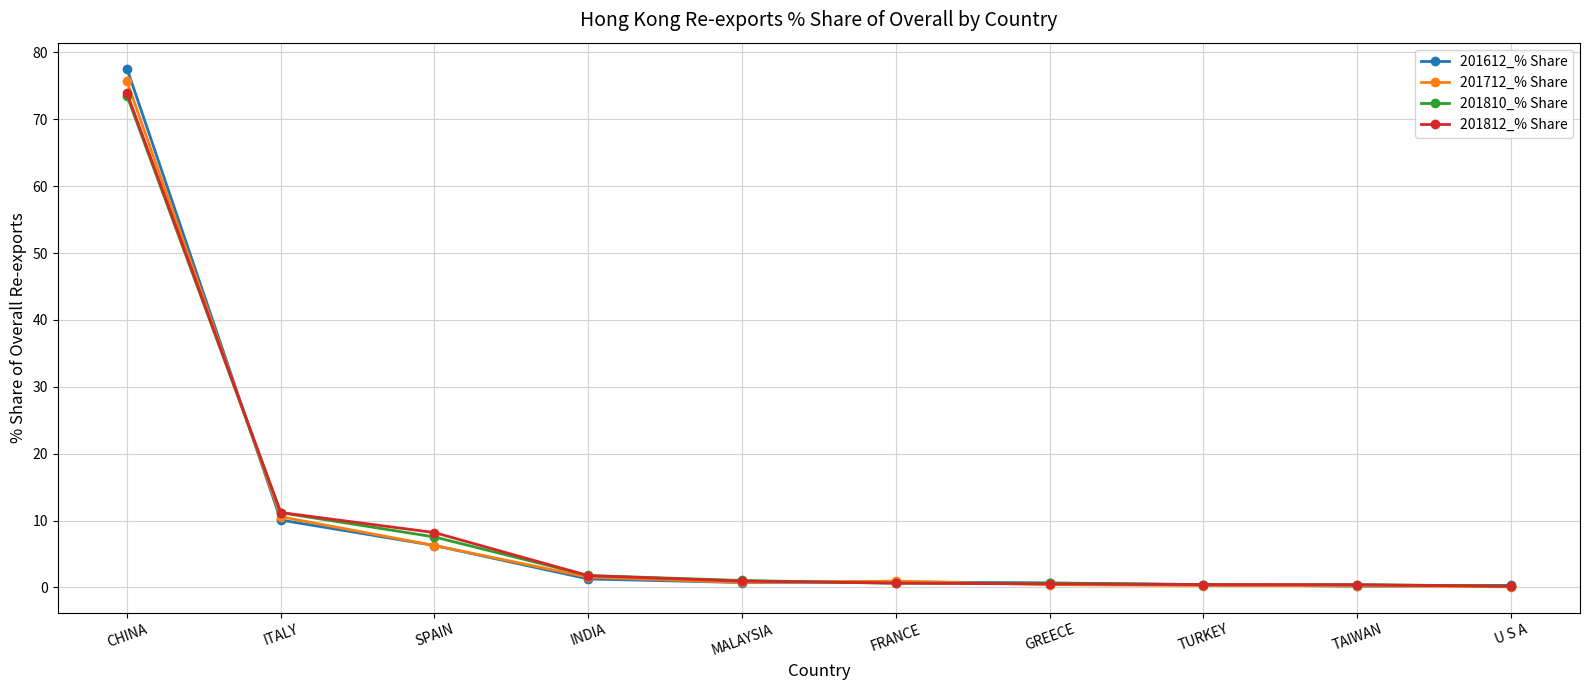

Which category has the highest value in the 201712_% Share series?

CHINA